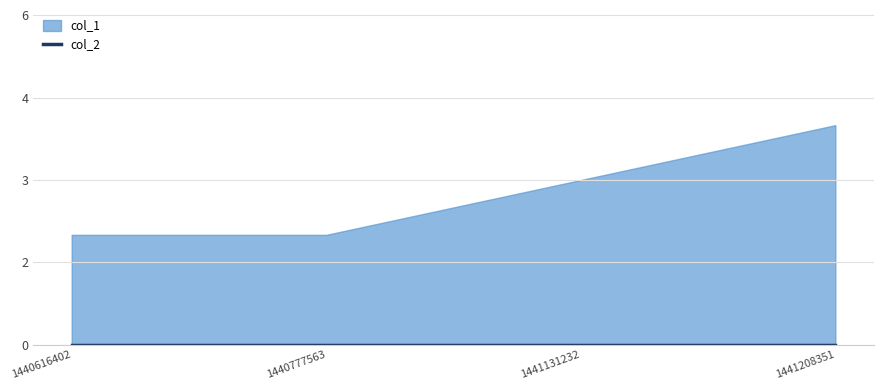

What are all the series names shown in the legend?

col_1, col_2